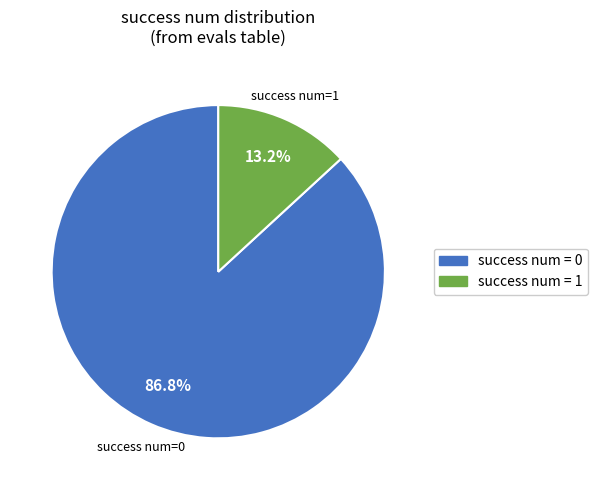

Is there any slice that represents more than half of the pie?

Yes